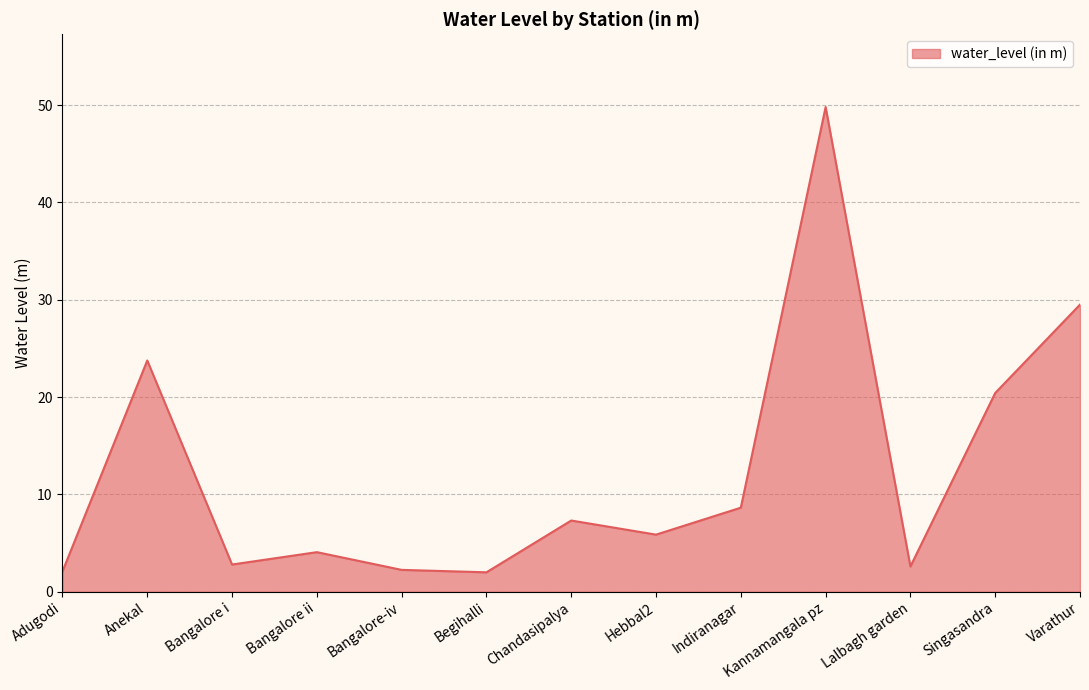

At which category does the chart reach its peak across all series?

Kannamangala pz